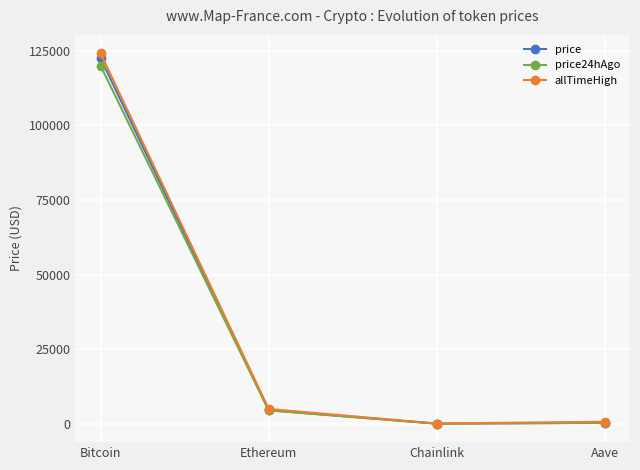

True or false: price has more than 2 interior local peaks.

False